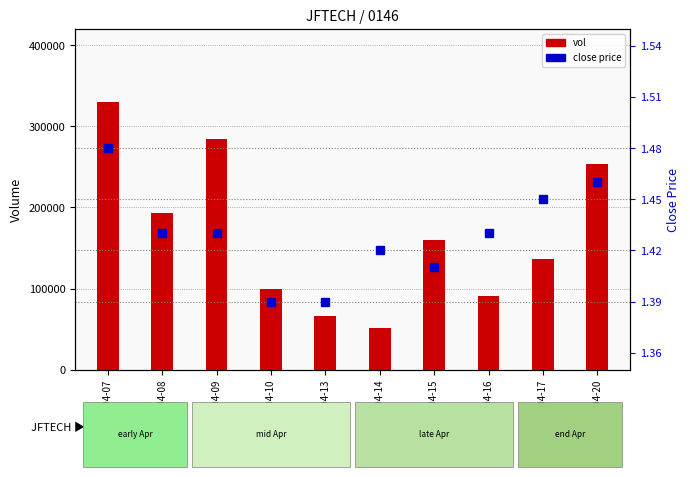

Count the close values in the range 1 to 2.

10